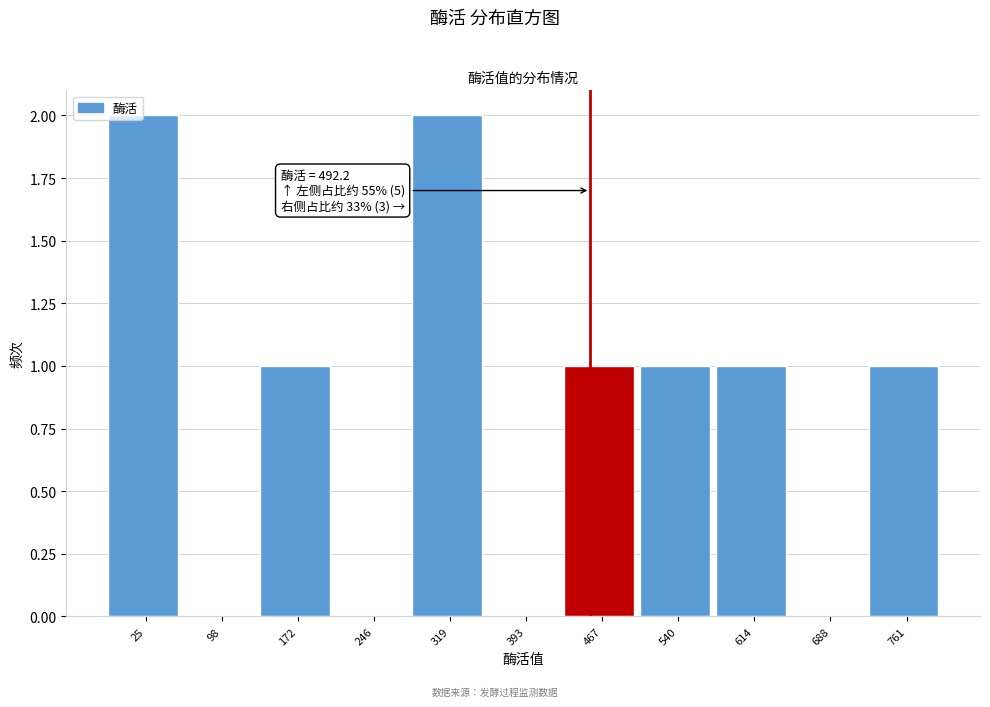

Reading right to left, transcribe all the data shown in this chart.

761=1	688=0	614=1	540=1	467=1	393=0	319=2	246=0	172=1	98=0	25=2